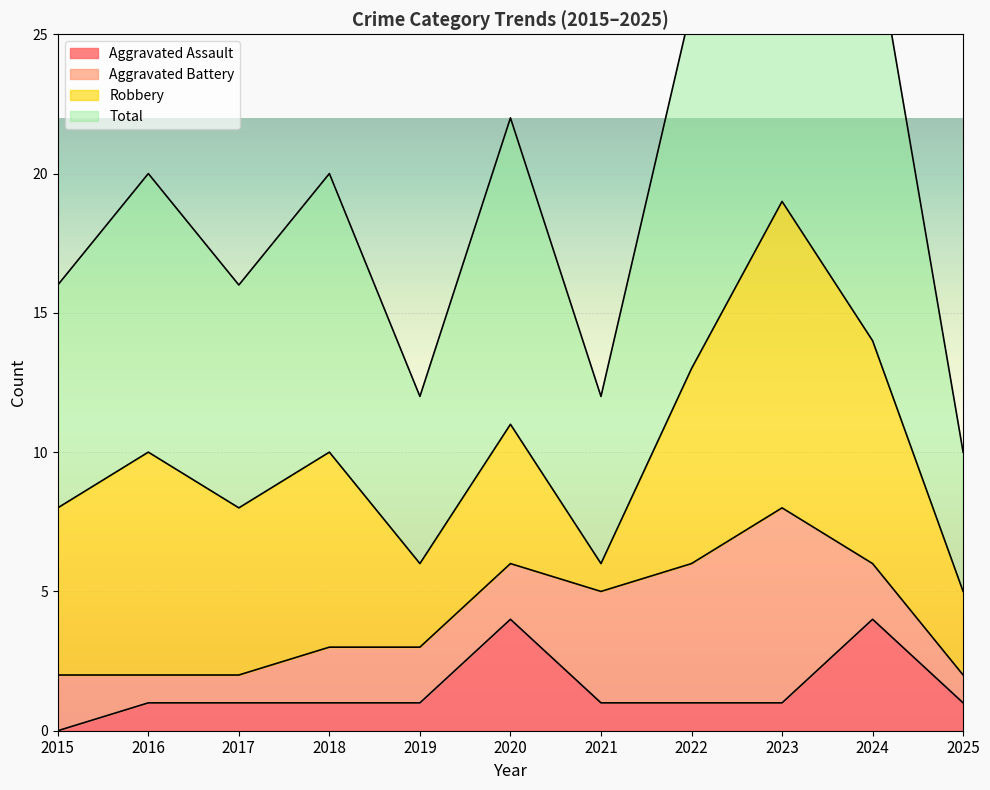

At which category is the sum across all series the highest?

2023